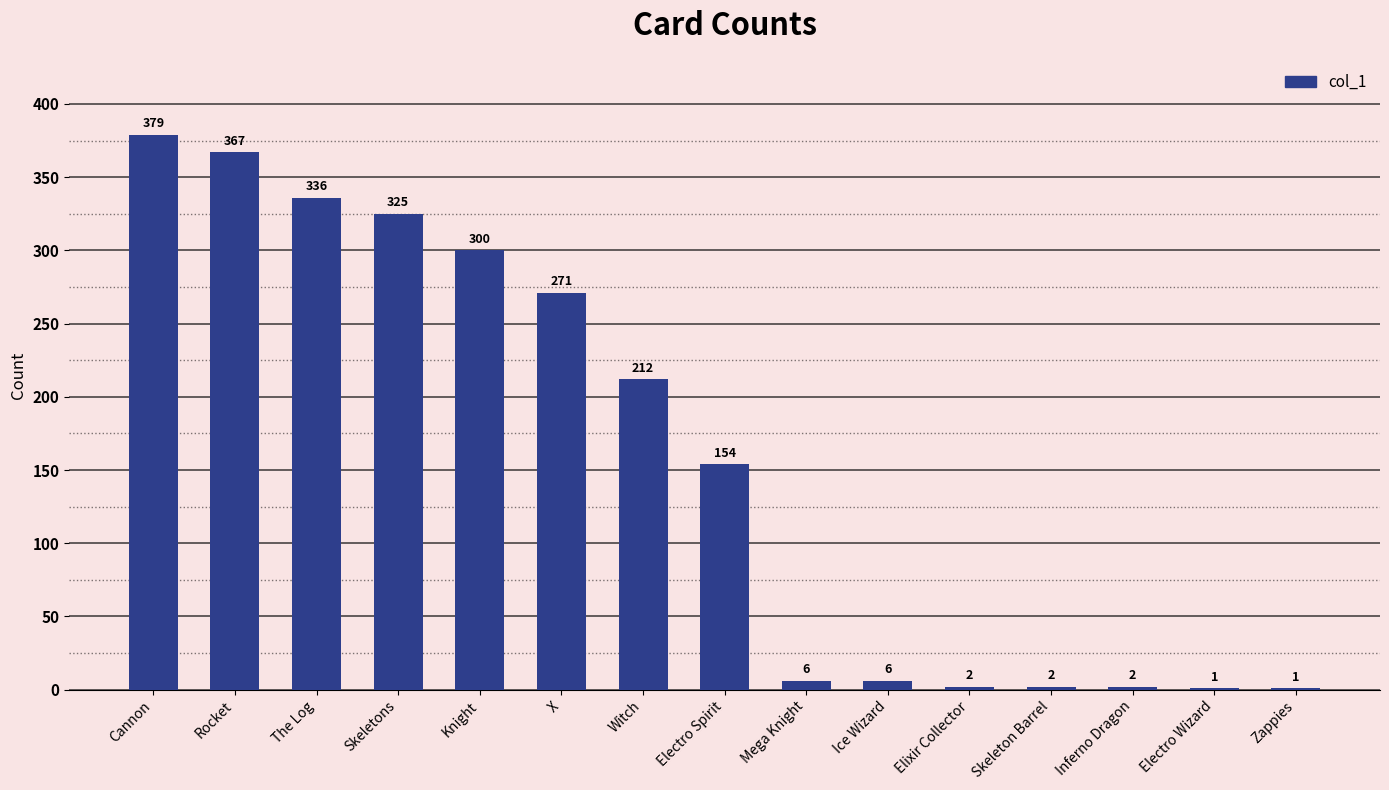

At which category does the chart reach its peak across all series?

Cannon